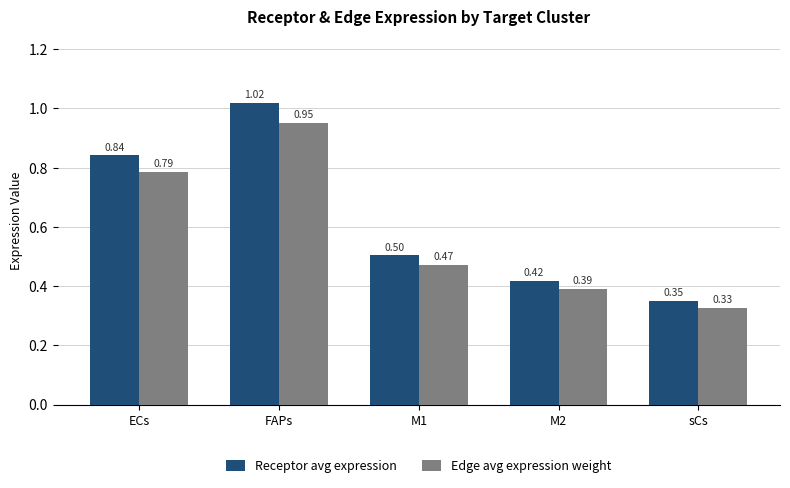

List the labels in order of Receptor avg expression value, largest first.

FAPs, ECs, M1, M2, sCs